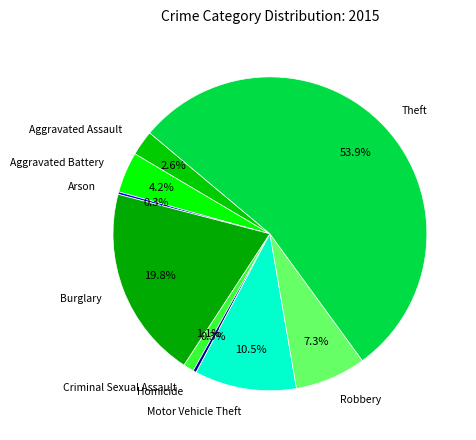

What percentage do Robbery and Motor Vehicle Theft together represent?

17.8%